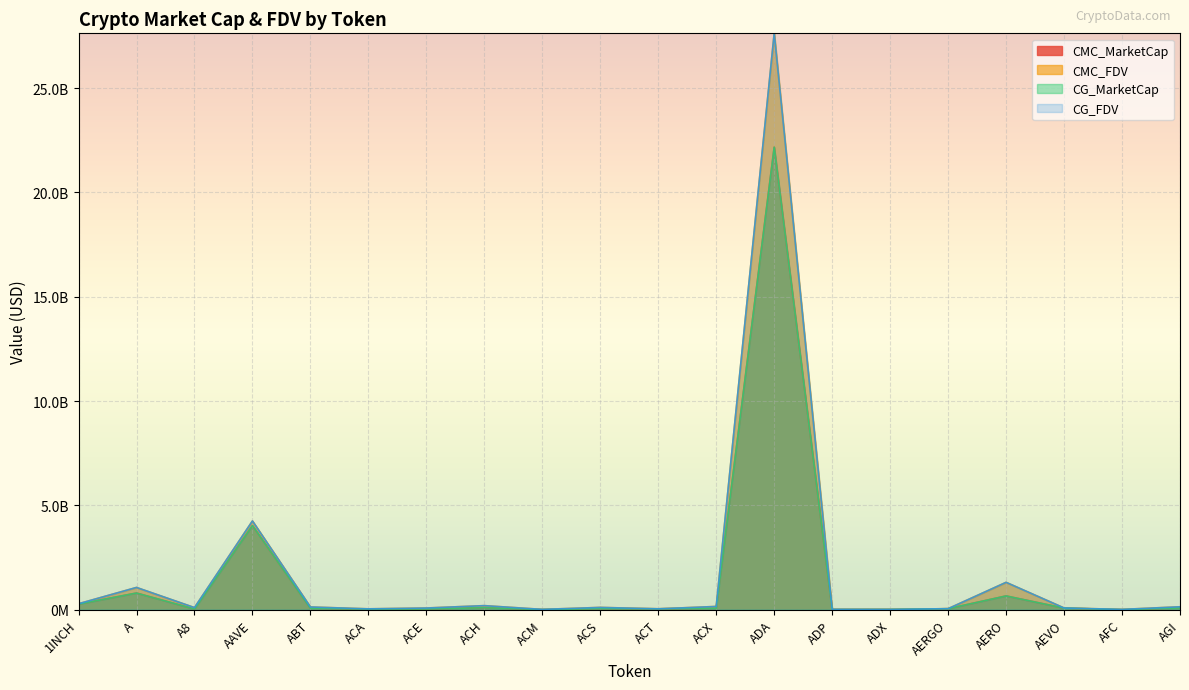

What is the spread (max minus min) of values at AERO?

652125302